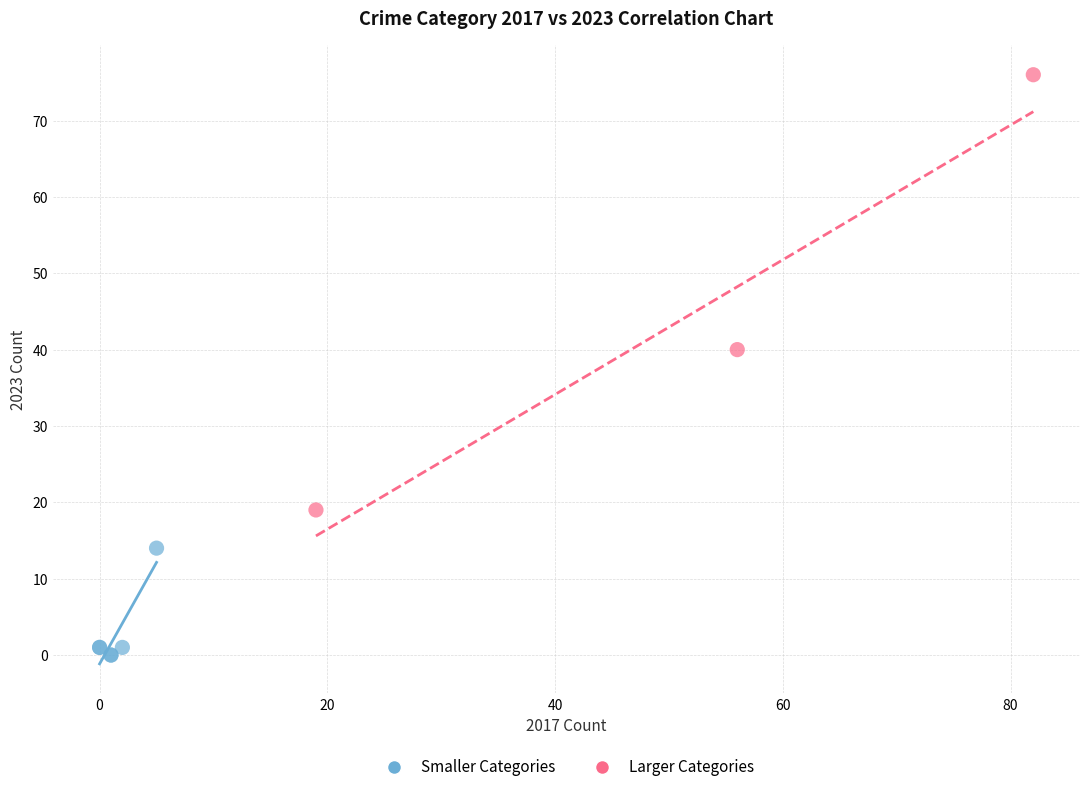

What are all the series names shown in the legend?

Smaller Categories, Larger Categories